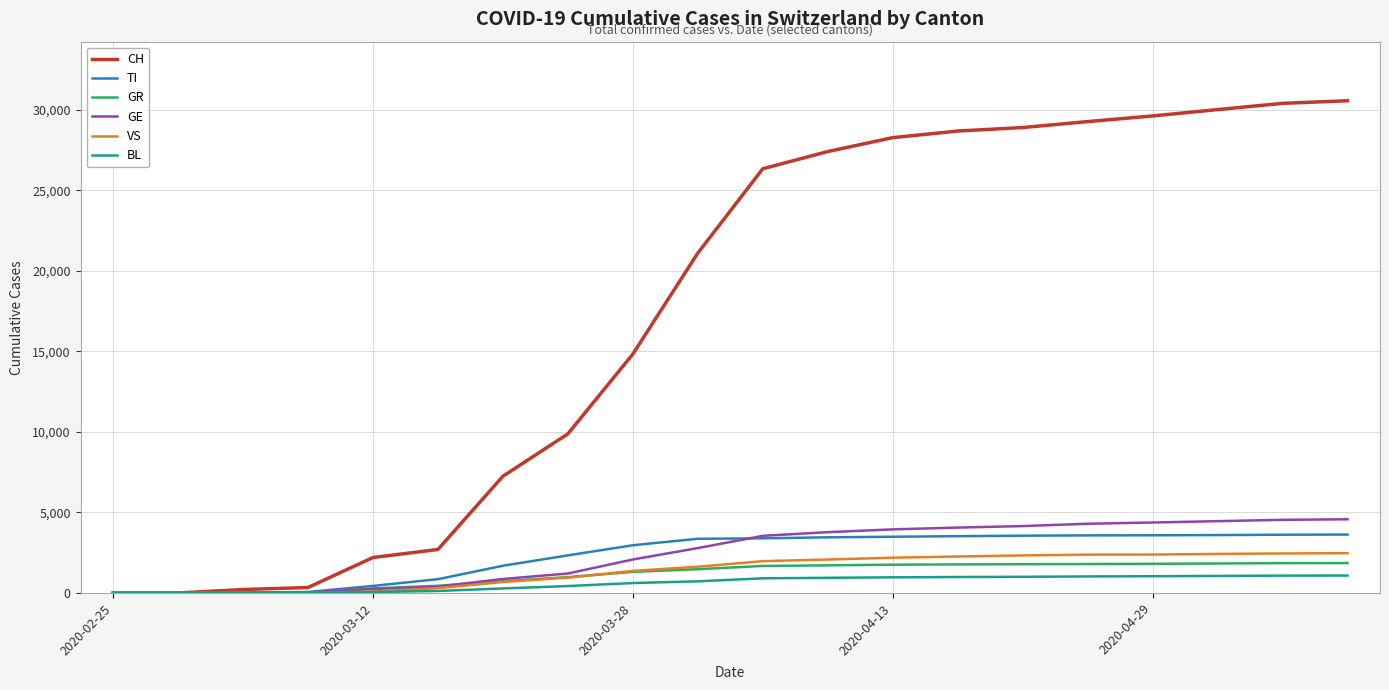

What is the maximum value shown in the chart?

30559